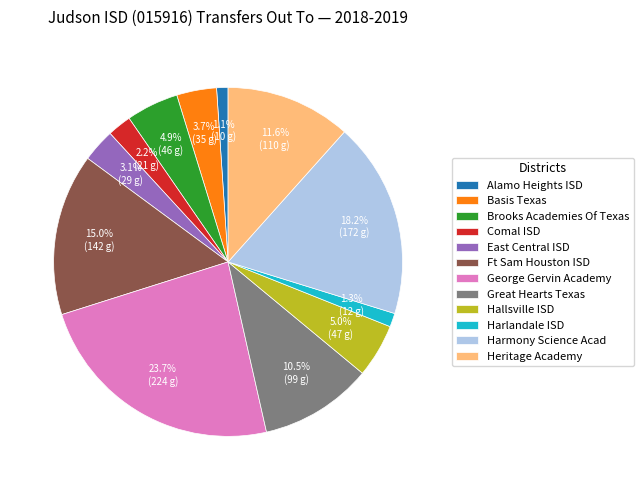

Does any single category account for the majority?

No